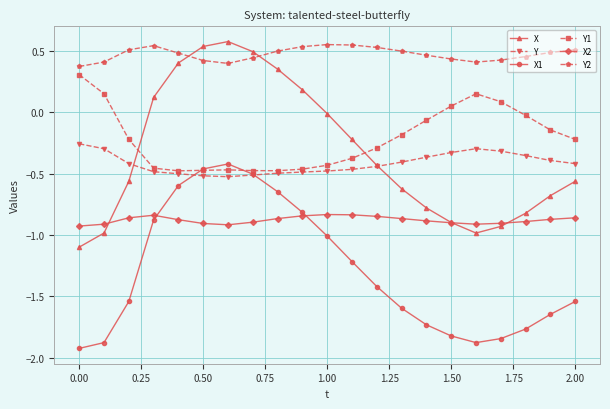

Which series ends up on top after the final intersection of X1 and Y?

Y